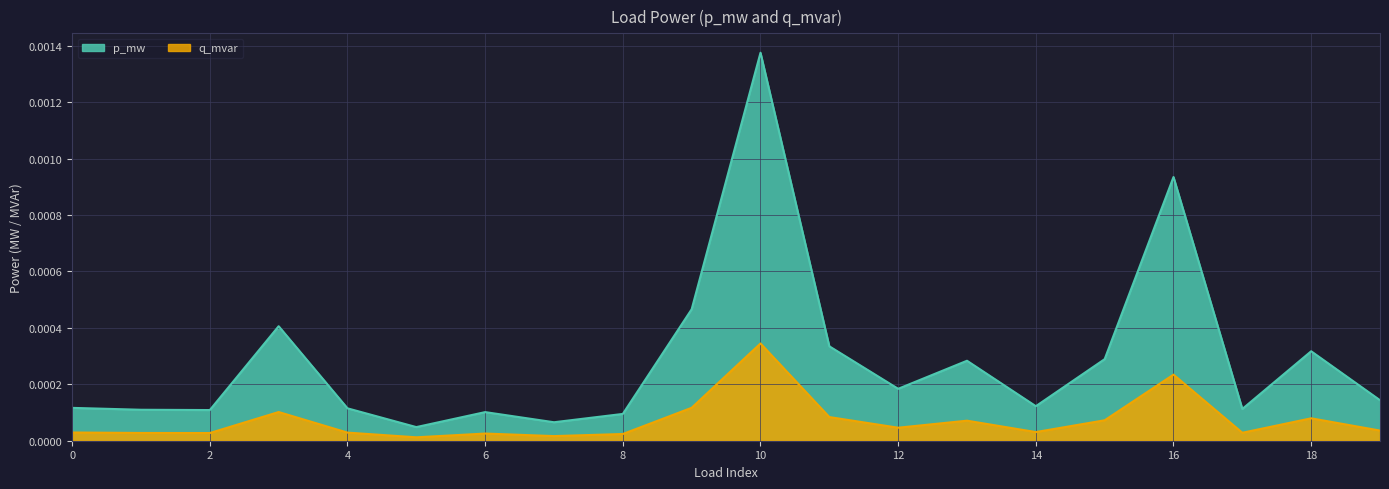

Which series changed the most between 7 and 14?

p_mw